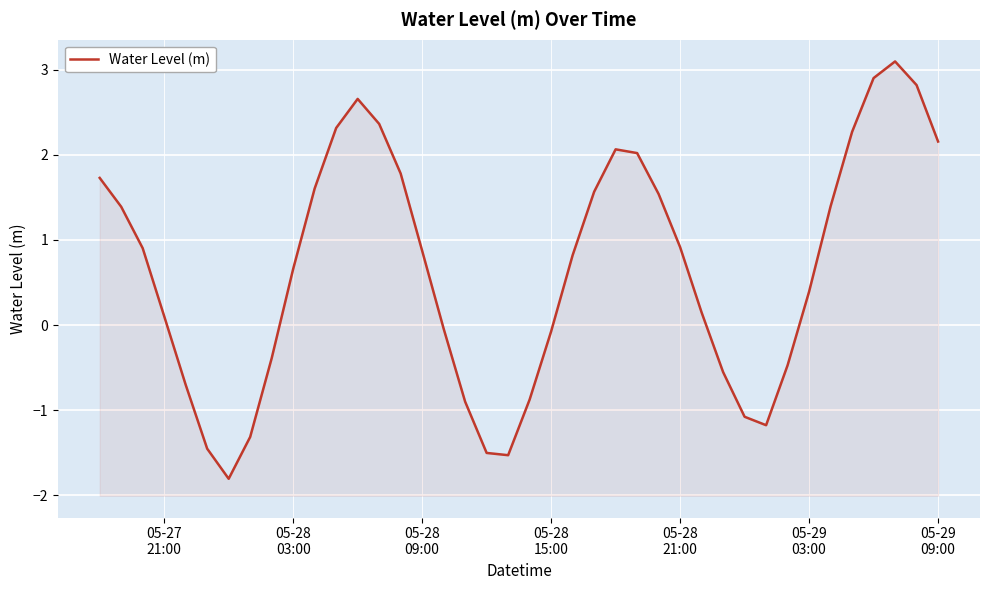

Reading left to right, what are all the values shown in this chart?

1.7	1.4	0.9	0.1	-0.7	-1.5	-1.8	-1.3	-0.4	0.7	1.6	2.3	2.7	2.4	1.8	0.9	-0.0	-0.9	-1.5	-1.5	-0.9	-0.1	0.8	1.6	2.1	2.0	1.5	0.9	0.1	-0.6	-1.1	-1.2	-0.5	0.4	1.4	2.3	2.9	3.1	2.8	2.2